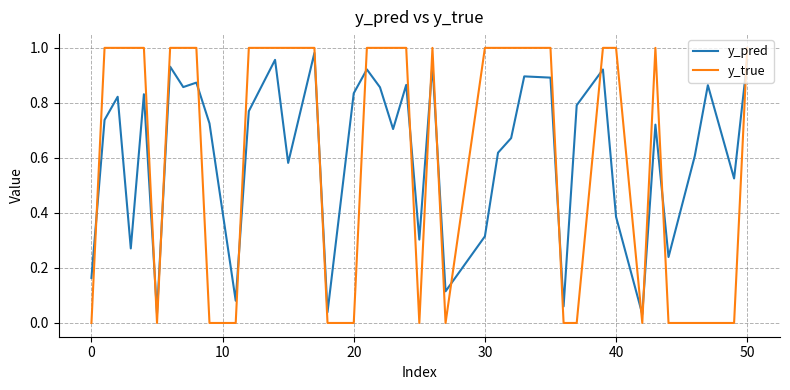

How many times do y_pred and y_true cross each other?

17